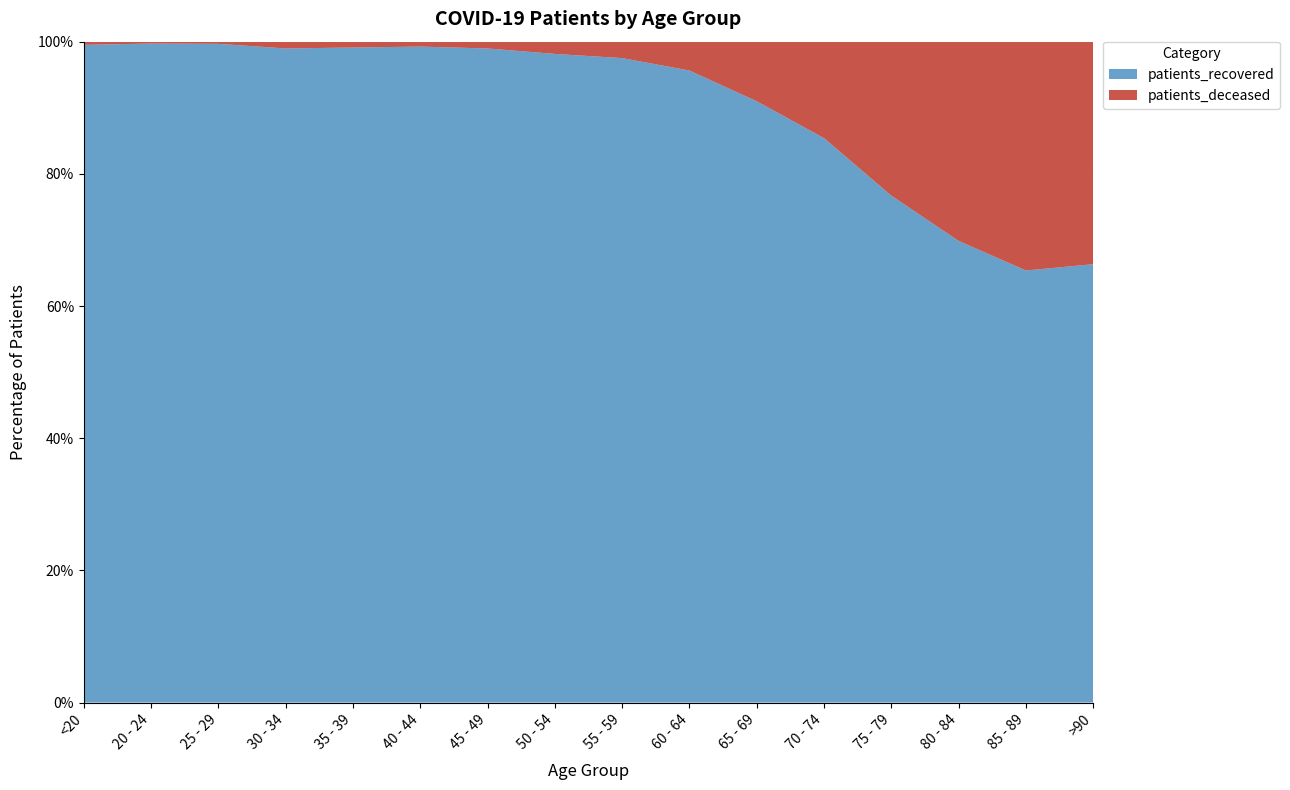

Reading right to left, extract all data points from this chart.

patients_deceased: >90=571	85 - 89=1388	80 - 84=1827	75 - 79=1572	70 - 74=933	65 - 69=441	60 - 64=210	55 - 59=111	50 - 54=66	45 - 49=23	40 - 44=10	35 - 39=9	30 - 34=9	25 - 29=2	20 - 24=1	<20=5
patients_recovered: >90=1125	85 - 89=2621	80 - 84=4234	75 - 79=5175	70 - 74=5458	65 - 69=4450	60 - 64=4595	55 - 59=4353	50 - 54=3497	45 - 49=2214	40 - 44=1333	35 - 39=1008	30 - 34=867	25 - 29=607	20 - 24=349	<20=1038